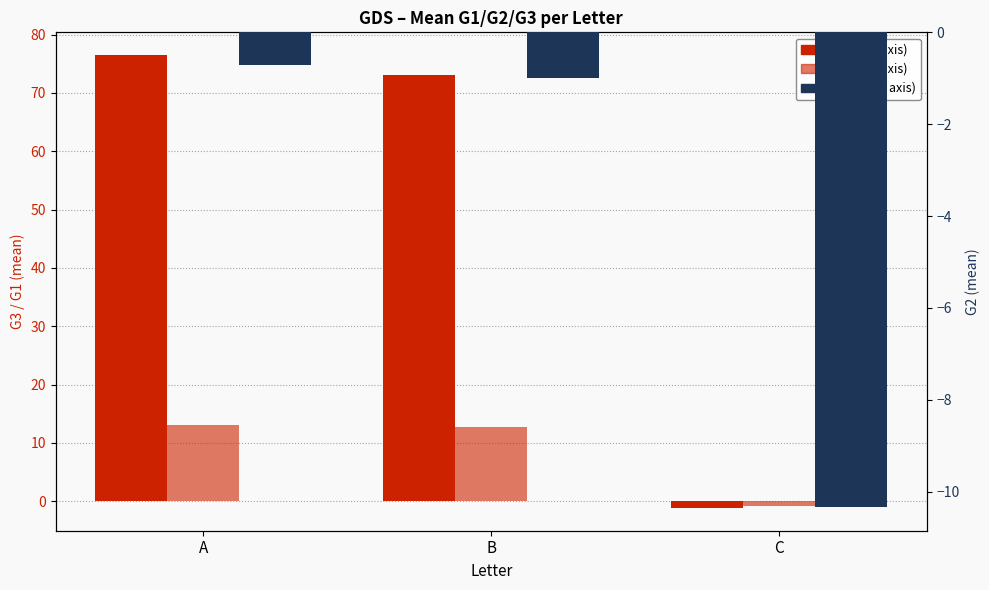

Which category has the highest value in the G2 series?

A